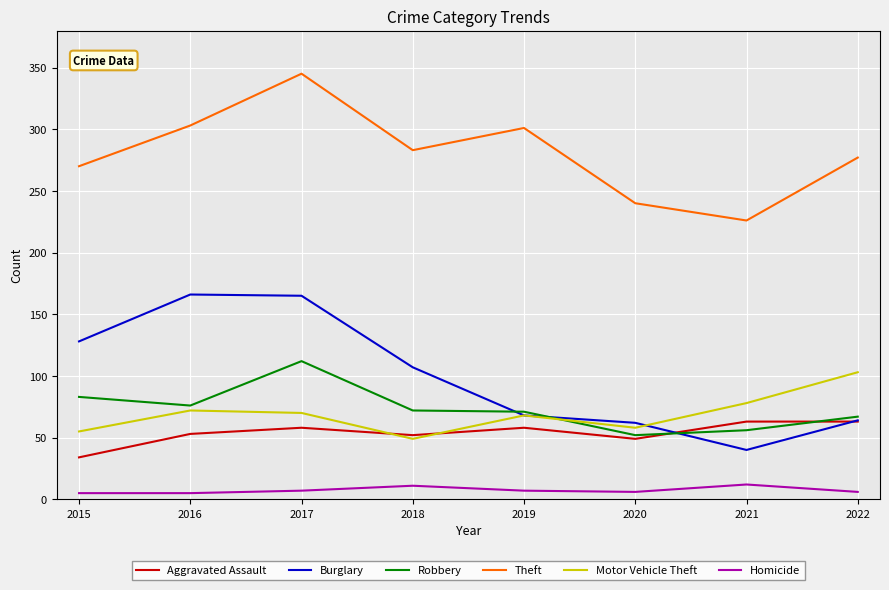

What are all the series names shown in the legend?

Aggravated Assault, Burglary, Robbery, Theft, Motor Vehicle Theft, Homicide